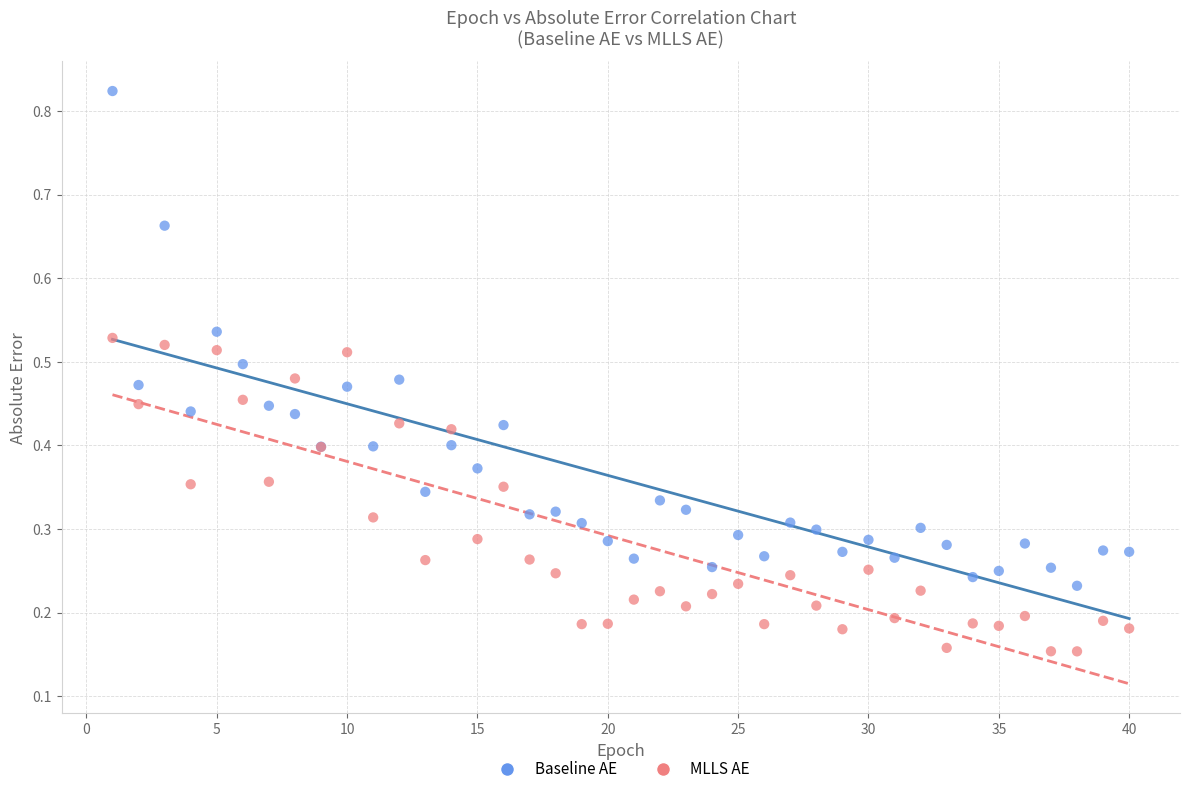

Which series contains the highest Y value?

Baseline AE